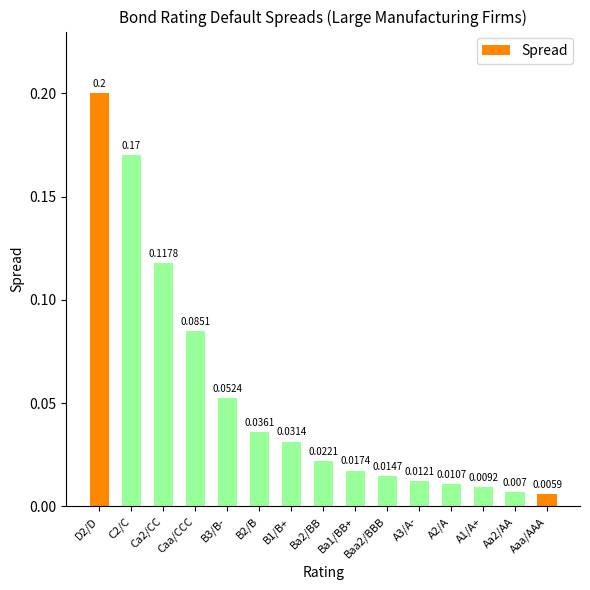

What is the difference between the second highest and minimum values?

0.2